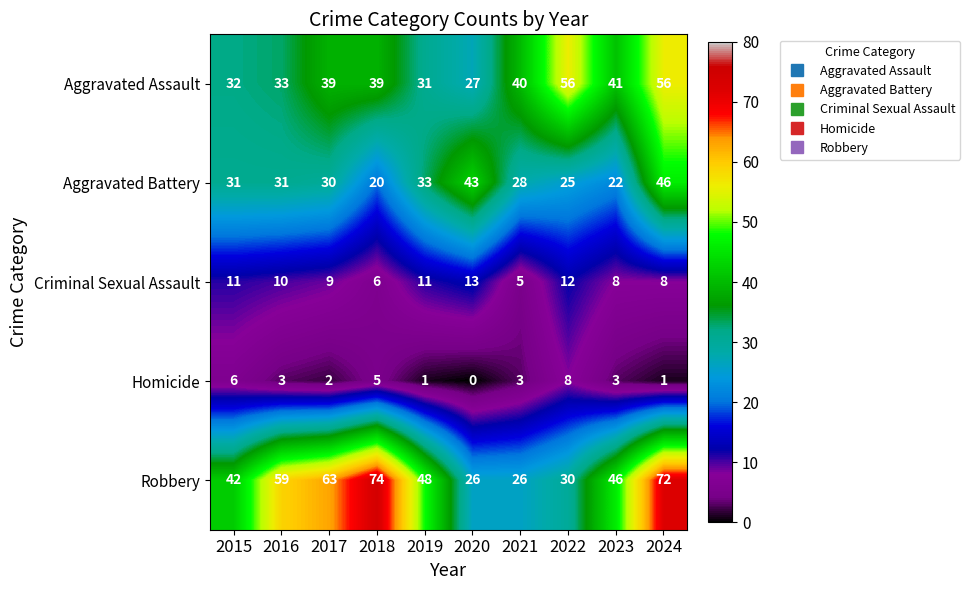

Which series has the largest range (max minus min)?

Robbery